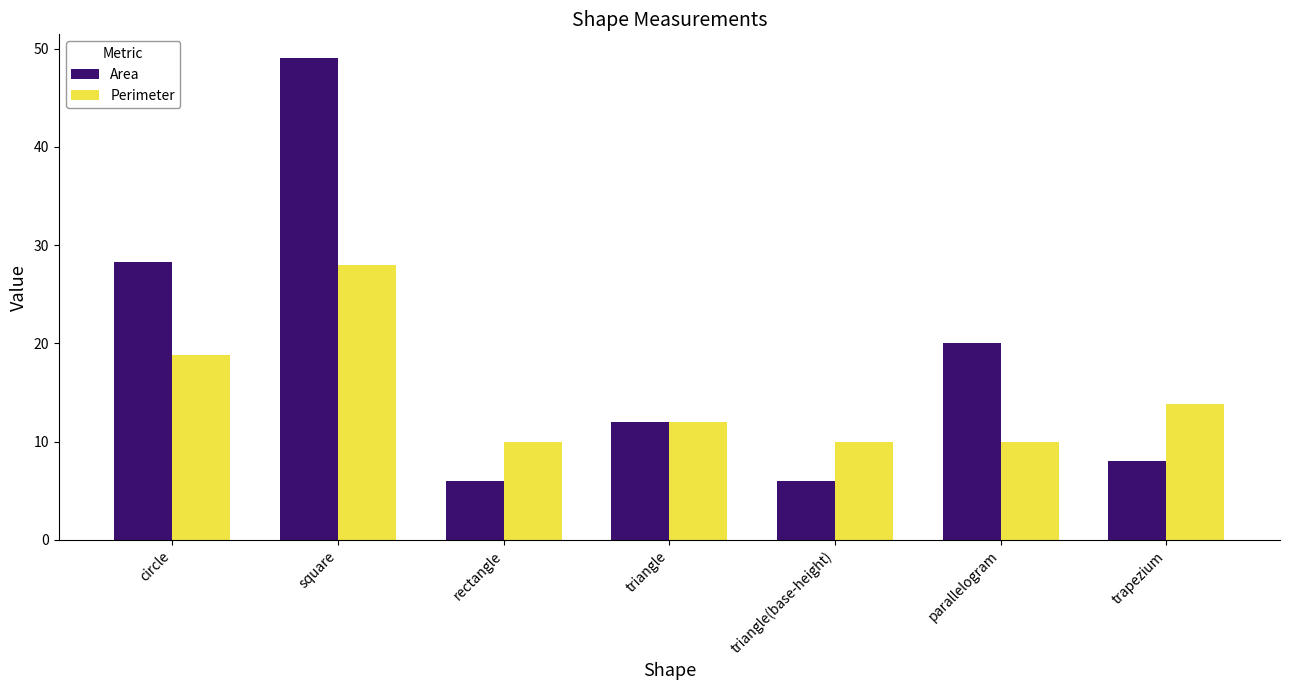

Which series changed the most between triangle and triangle(base-height)?

Area